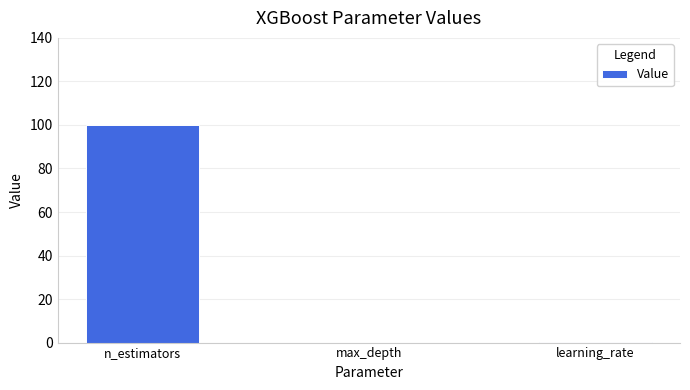

What value does the data have at n_estimators?

100.0